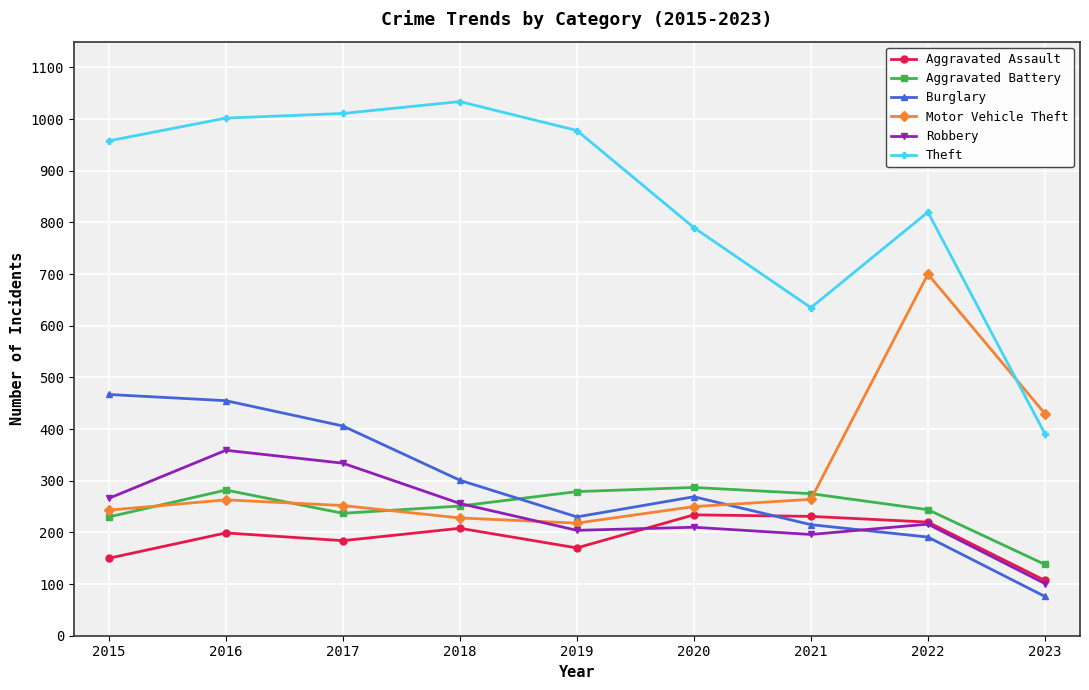

At which category is the sum across all series the highest?

2016